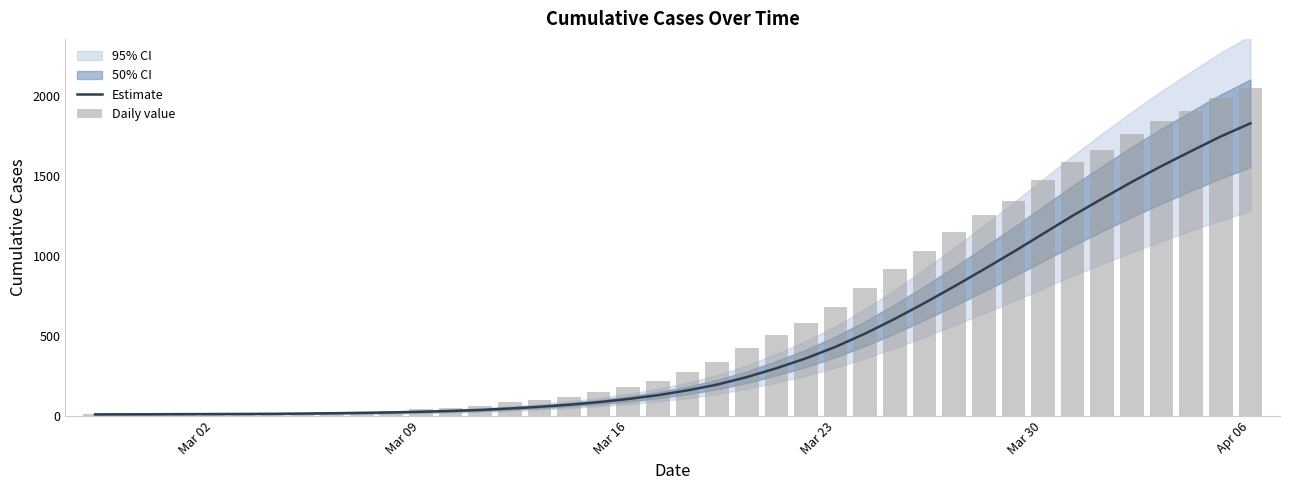

Which category has the highest value in the Estimate series?

Apr 06